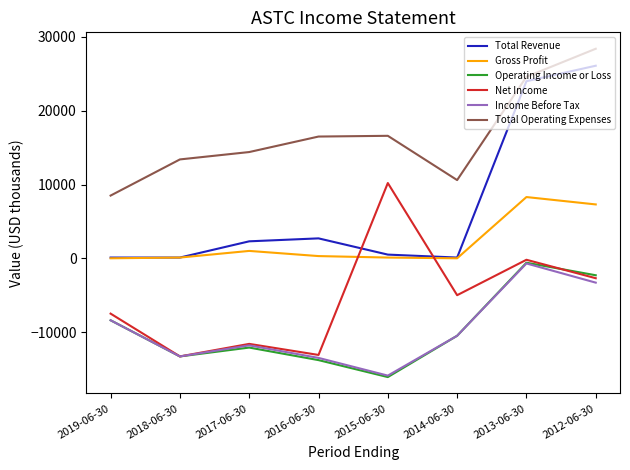

Is the value of Income Before Tax at 2019-06-30 greater than the value of Net Income at 2018-06-30?

Yes